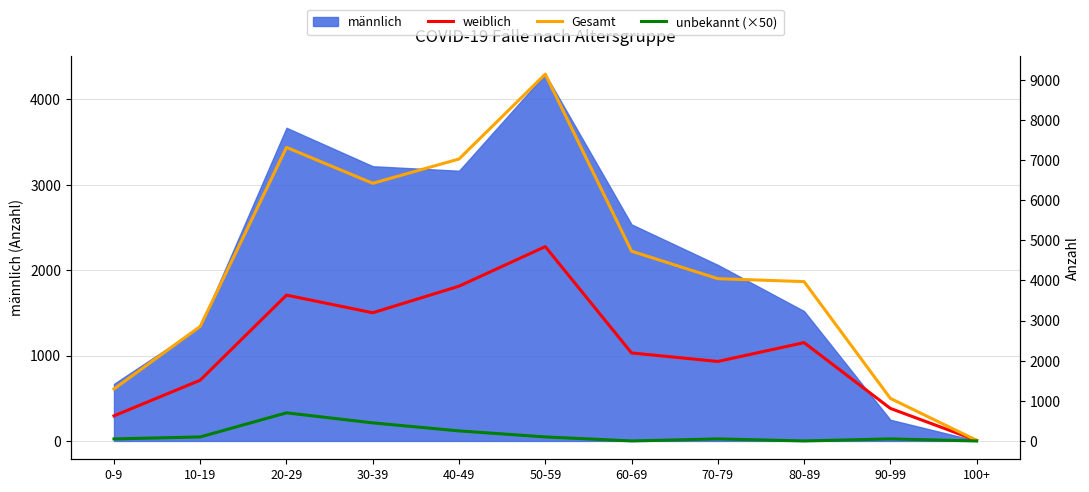

At which category is the sum across all series the highest?

50-59